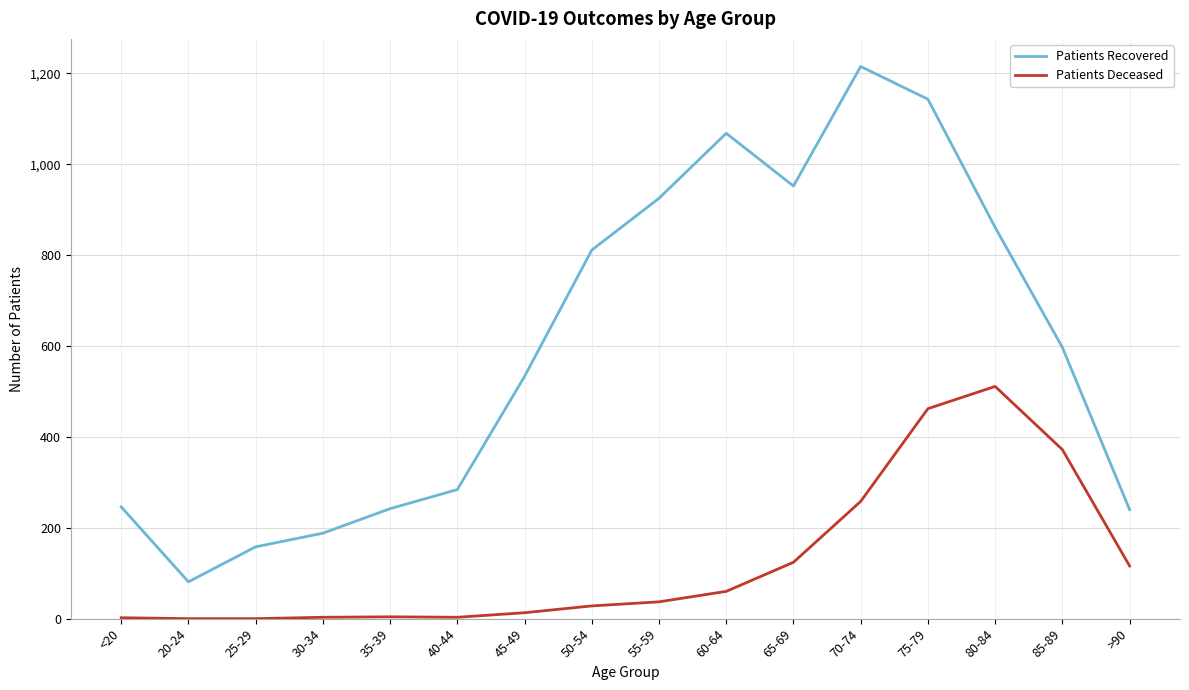

What is the difference between the maximum and minimum values in the Patients Deceased series?

511